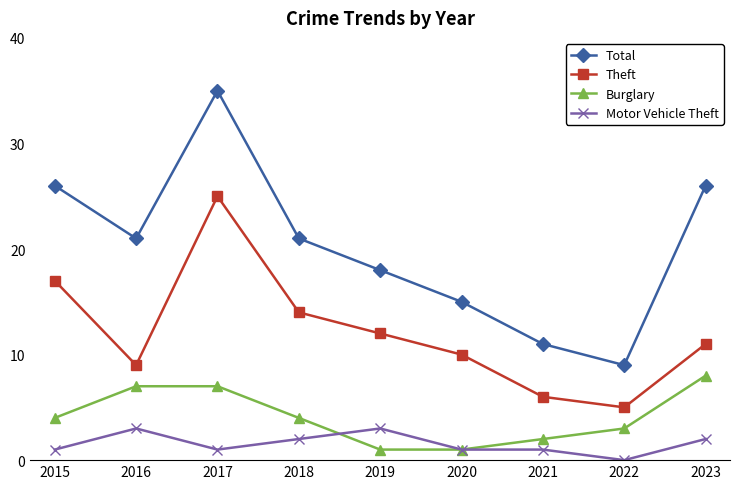

What is the sum of all Burglary values?

37